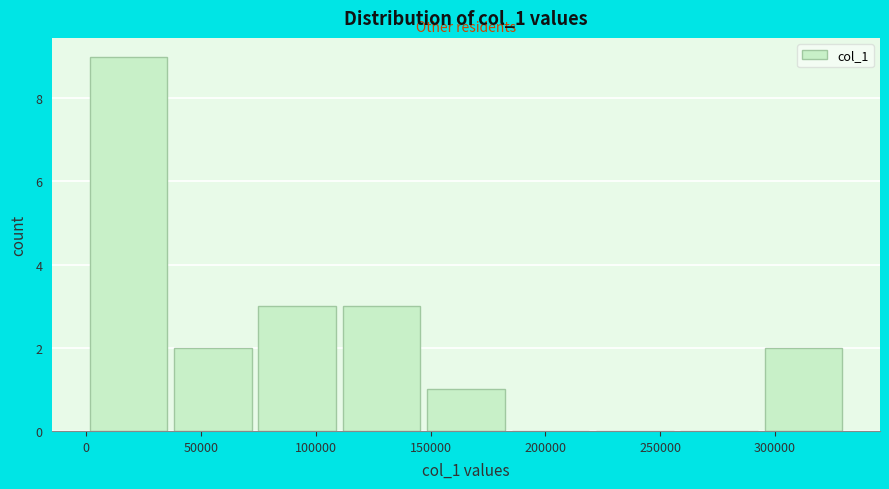

Reading left to right, list every bar in this chart as the range it spans on the x-axis followed by its height. Neither the bar edges nor the heights are printed on the chart, so give them approximately, as read against the axes.

0 to 35000: 9
35000 to 75000: 2
75000 to 110000: 3
110000 to 145000: 3
145000 to 185000: 1
185000 to 220000: 0
220000 to 255000: 0
255000 to 295000: 0
295000 to 330000: 2